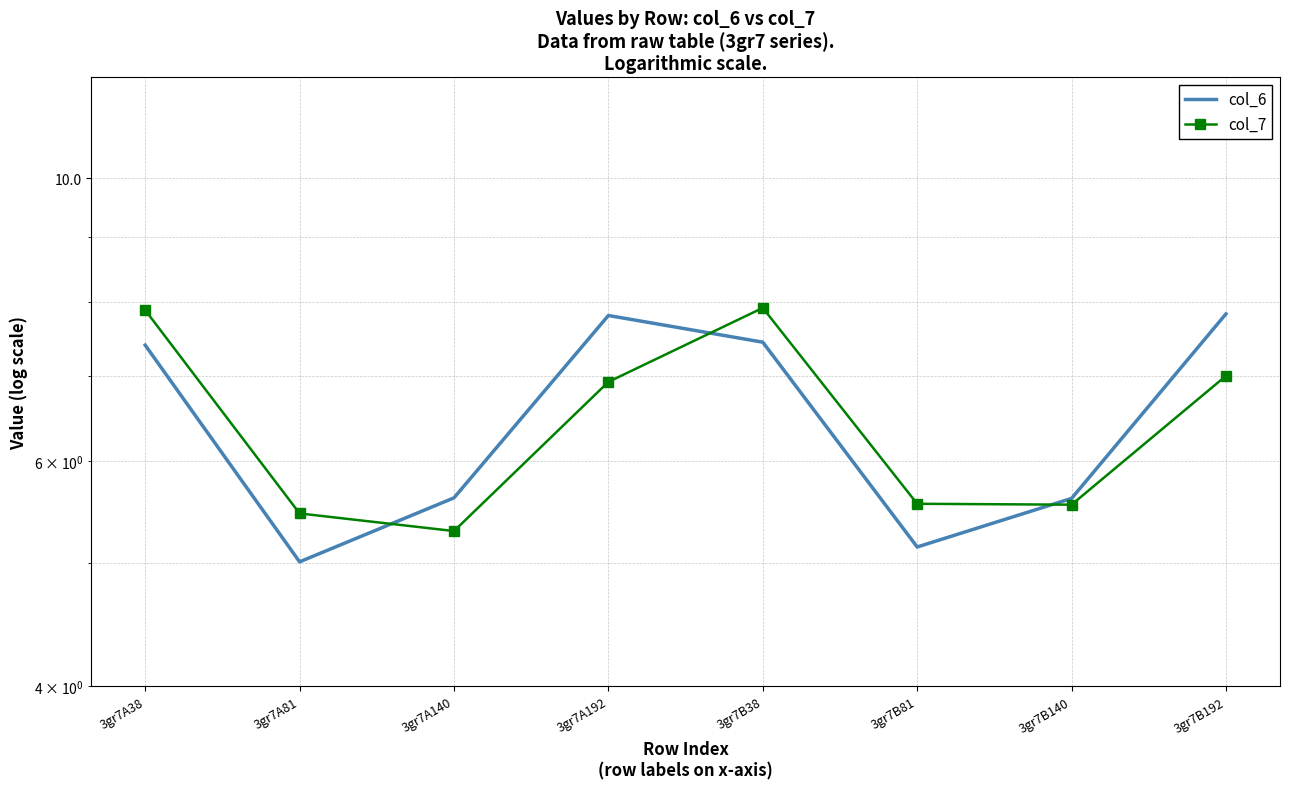

True or false: col_7 has more than 2 points higher than both neighbors.

False